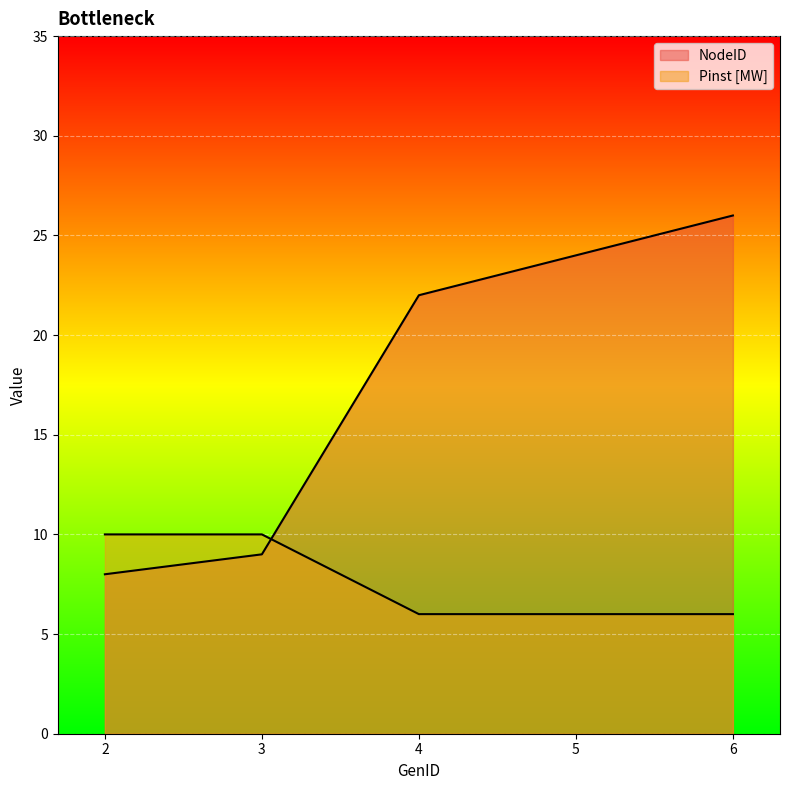

How many Pinst [MW] values are between 6 and 10?

5